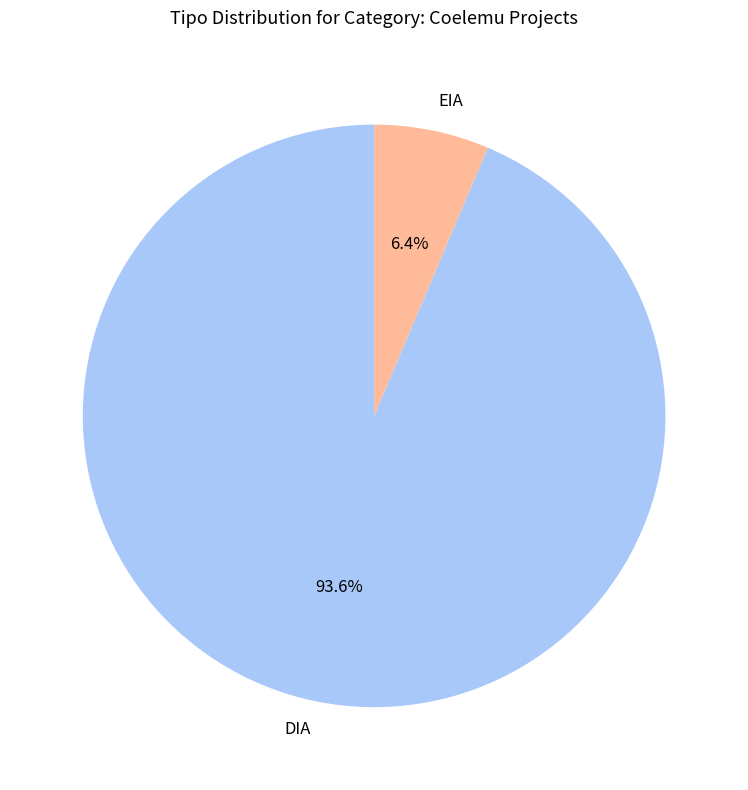

Count the number of slices in the pie.

2